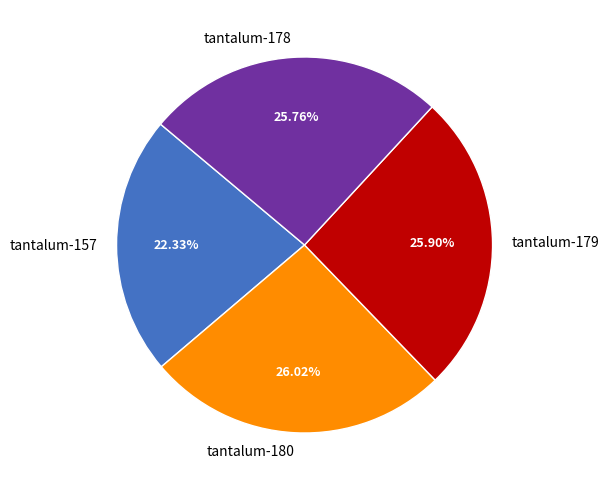

Is it true that tantalum-179 is 14% of the pie?

False